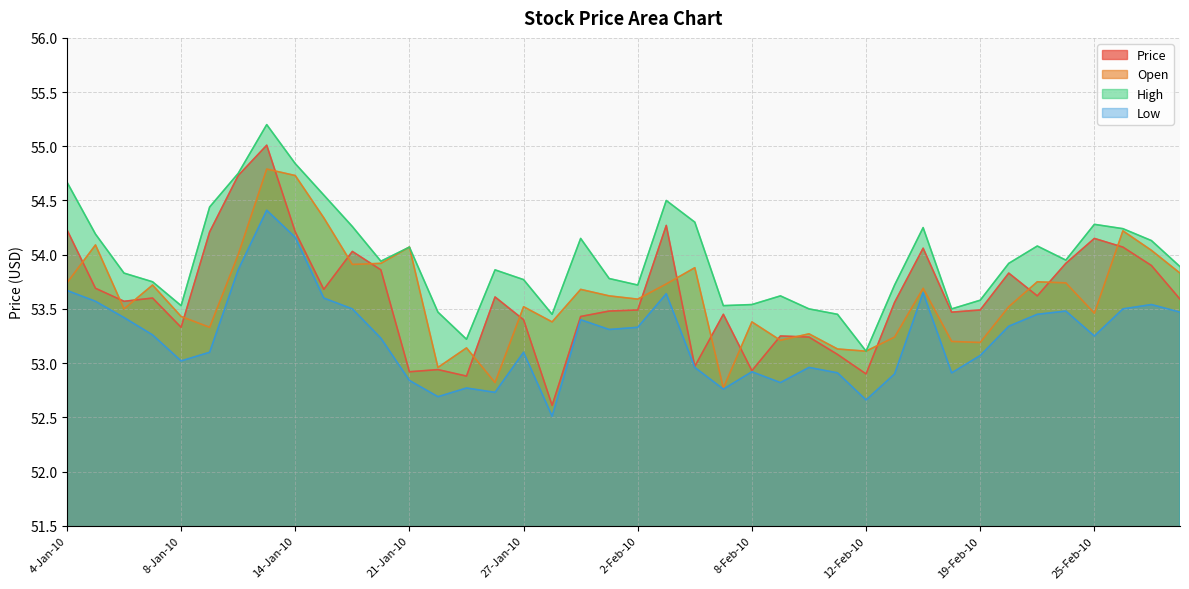

Reading left to right, list all the values displayed in this chart.

Price: 4-Jan-10=54.2	5-Jan-10=53.7	6-Jan-10=53.6	7-Jan-10=53.6	8-Jan-10=53.3	11-Jan-10=54.2	12-Jan-10=54.7	13-Jan-10=55.0	14-Jan-10=54.2	15-Jan-10=53.7	19-Jan-10=54.0	20-Jan-10=53.9	21-Jan-10=52.9	22-Jan-10=52.9	25-Jan-10=52.9	26-Jan-10=53.6	27-Jan-10=53.4	28-Jan-10=52.6	29-Jan-10=53.4	1-Feb-10=53.5	2-Feb-10=53.5	3-Feb-10=54.3	4-Feb-10=53.0	5-Feb-10=53.5	8-Feb-10=52.9	9-Feb-10=53.2	10-Feb-10=53.2	11-Feb-10=53.1	12-Feb-10=52.9	16-Feb-10=53.6	17-Feb-10=54.1	18-Feb-10=53.5	19-Feb-10=53.5	22-Feb-10=53.8	23-Feb-10=53.6	24-Feb-10=53.9	25-Feb-10=54.1	26-Feb-10=54.1	1-Mar-10=53.9	2-Mar-10=53.6
Open: 4-Jan-10=53.7	5-Jan-10=54.1	6-Jan-10=53.5	7-Jan-10=53.7	8-Jan-10=53.4	11-Jan-10=53.3	12-Jan-10=54.0	13-Jan-10=54.8	14-Jan-10=54.7	15-Jan-10=54.3	19-Jan-10=53.9	20-Jan-10=53.9	21-Jan-10=54.1	22-Jan-10=53.0	25-Jan-10=53.1	26-Jan-10=52.8	27-Jan-10=53.5	28-Jan-10=53.4	29-Jan-10=53.7	1-Feb-10=53.6	2-Feb-10=53.6	3-Feb-10=53.7	4-Feb-10=53.9	5-Feb-10=52.8	8-Feb-10=53.4	9-Feb-10=53.2	10-Feb-10=53.3	11-Feb-10=53.1	12-Feb-10=53.1	16-Feb-10=53.2	17-Feb-10=53.7	18-Feb-10=53.2	19-Feb-10=53.2	22-Feb-10=53.5	23-Feb-10=53.8	24-Feb-10=53.7	25-Feb-10=53.5	26-Feb-10=54.2	1-Mar-10=54.0	2-Mar-10=53.8
High: 4-Jan-10=54.7	5-Jan-10=54.2	6-Jan-10=53.8	7-Jan-10=53.8	8-Jan-10=53.5	11-Jan-10=54.4	12-Jan-10=54.8	13-Jan-10=55.2	14-Jan-10=54.8	15-Jan-10=54.5	19-Jan-10=54.3	20-Jan-10=53.9	21-Jan-10=54.1	22-Jan-10=53.5	25-Jan-10=53.2	26-Jan-10=53.9	27-Jan-10=53.8	28-Jan-10=53.5	29-Jan-10=54.1	1-Feb-10=53.8	2-Feb-10=53.7	3-Feb-10=54.5	4-Feb-10=54.3	5-Feb-10=53.5	8-Feb-10=53.5	9-Feb-10=53.6	10-Feb-10=53.5	11-Feb-10=53.5	12-Feb-10=53.1	16-Feb-10=53.7	17-Feb-10=54.2	18-Feb-10=53.5	19-Feb-10=53.6	22-Feb-10=53.9	23-Feb-10=54.1	24-Feb-10=54.0	25-Feb-10=54.3	26-Feb-10=54.2	1-Mar-10=54.1	2-Mar-10=53.9
Low: 4-Jan-10=53.7	5-Jan-10=53.6	6-Jan-10=53.4	7-Jan-10=53.3	8-Jan-10=53.0	11-Jan-10=53.1	12-Jan-10=53.9	13-Jan-10=54.4	14-Jan-10=54.2	15-Jan-10=53.6	19-Jan-10=53.5	20-Jan-10=53.2	21-Jan-10=52.8	22-Jan-10=52.7	25-Jan-10=52.8	26-Jan-10=52.7	27-Jan-10=53.1	28-Jan-10=52.5	29-Jan-10=53.4	1-Feb-10=53.3	2-Feb-10=53.3	3-Feb-10=53.6	4-Feb-10=53.0	5-Feb-10=52.8	8-Feb-10=52.9	9-Feb-10=52.8	10-Feb-10=53.0	11-Feb-10=52.9	12-Feb-10=52.7	16-Feb-10=52.9	17-Feb-10=53.6	18-Feb-10=52.9	19-Feb-10=53.1	22-Feb-10=53.3	23-Feb-10=53.5	24-Feb-10=53.5	25-Feb-10=53.2	26-Feb-10=53.5	1-Mar-10=53.5	2-Mar-10=53.5